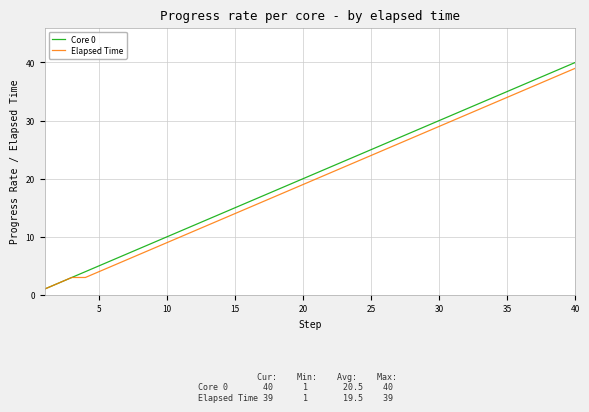

Which series has the widest spread of values?

Core 0